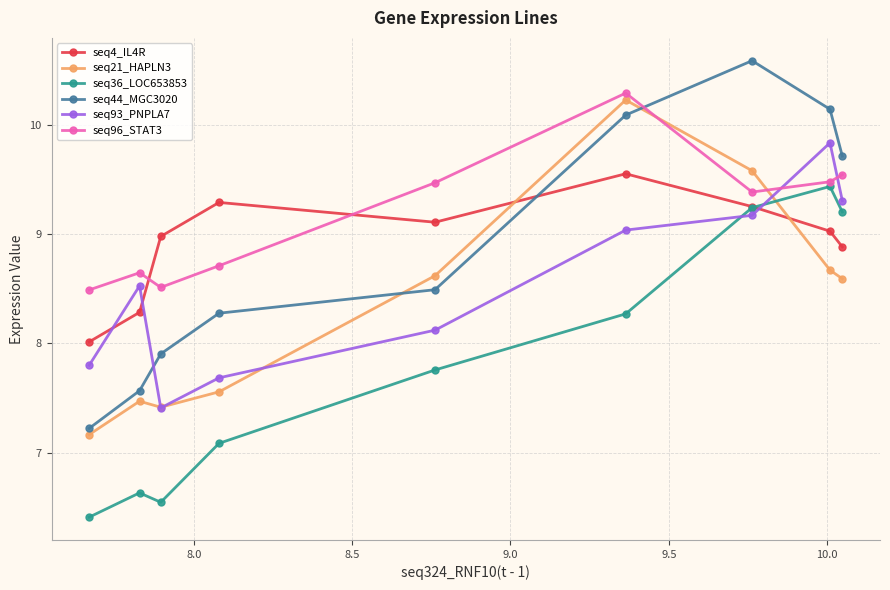

Does the chart have visible grid lines?

Yes